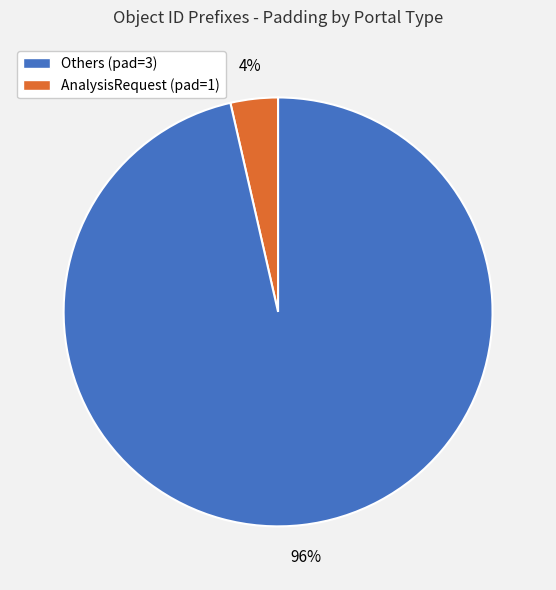

How many slices are in this pie chart?

2